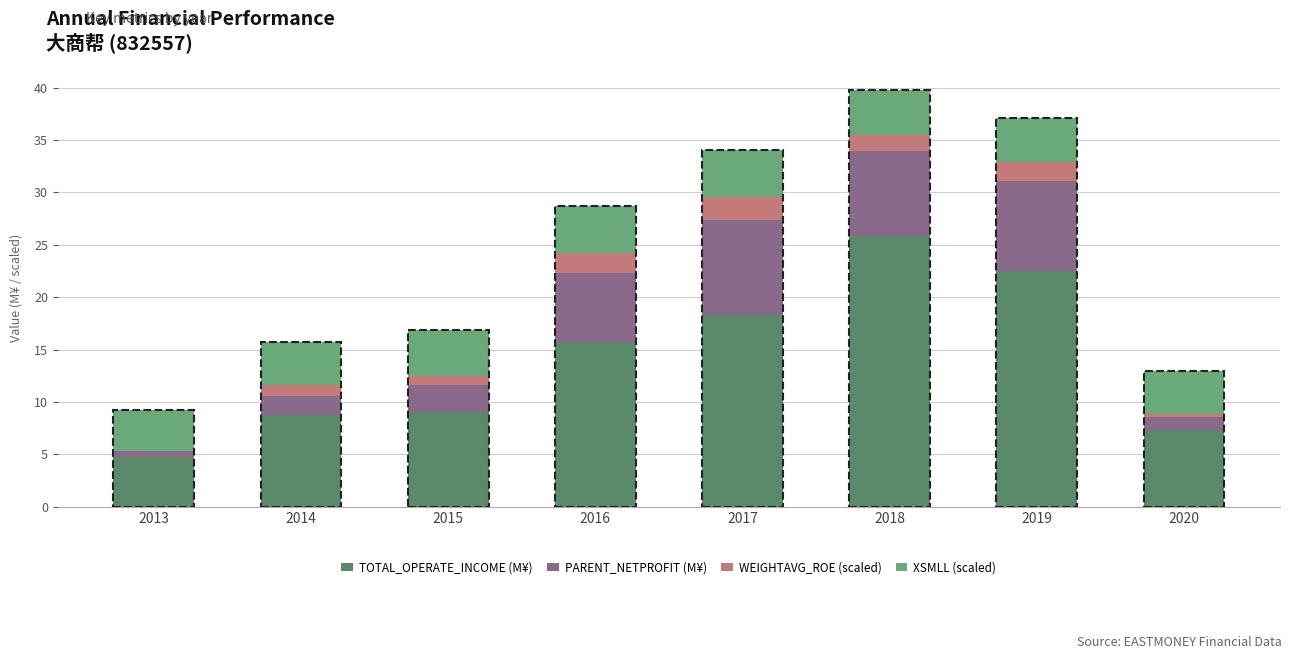

At which category is the sum across all series the highest?

2018